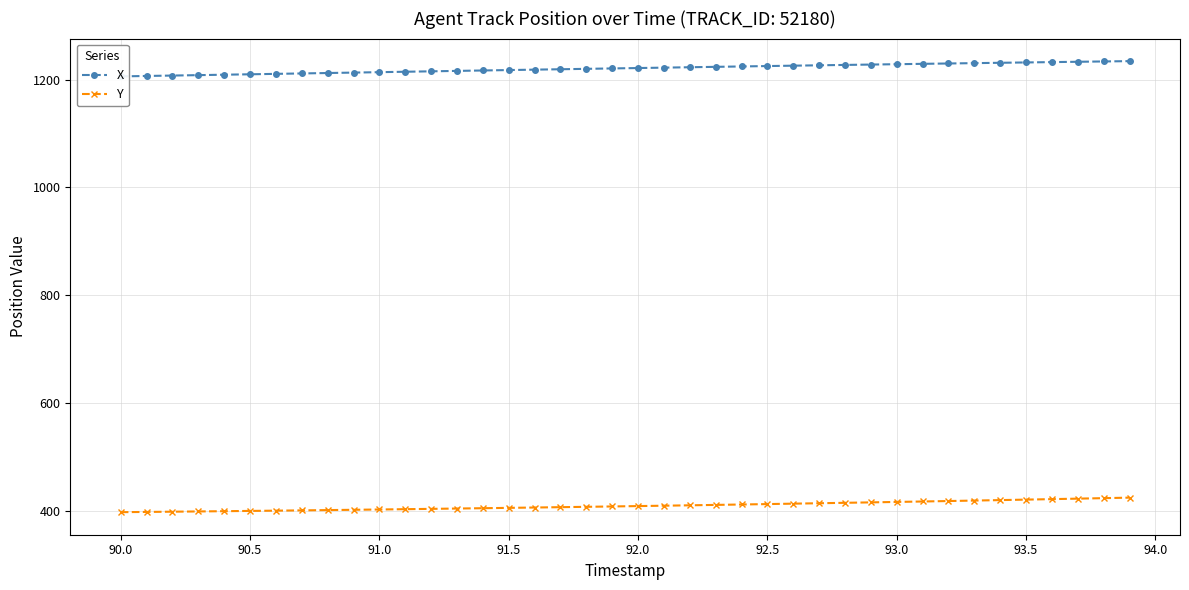

What is the lowest value of the Y series?

397.3